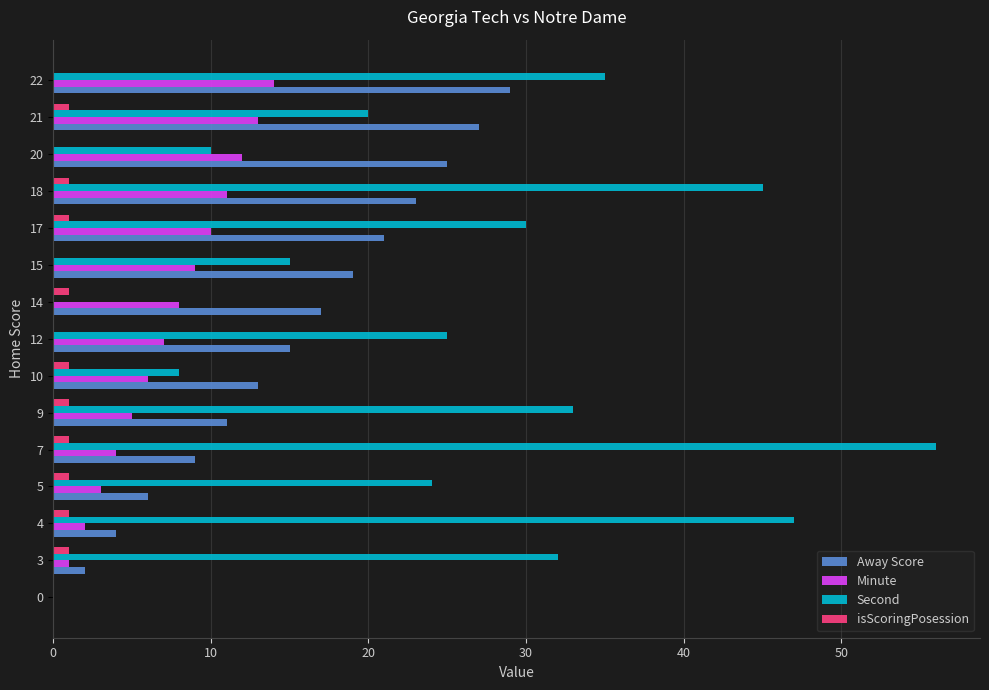

Which series has the largest total across all categories?

Second